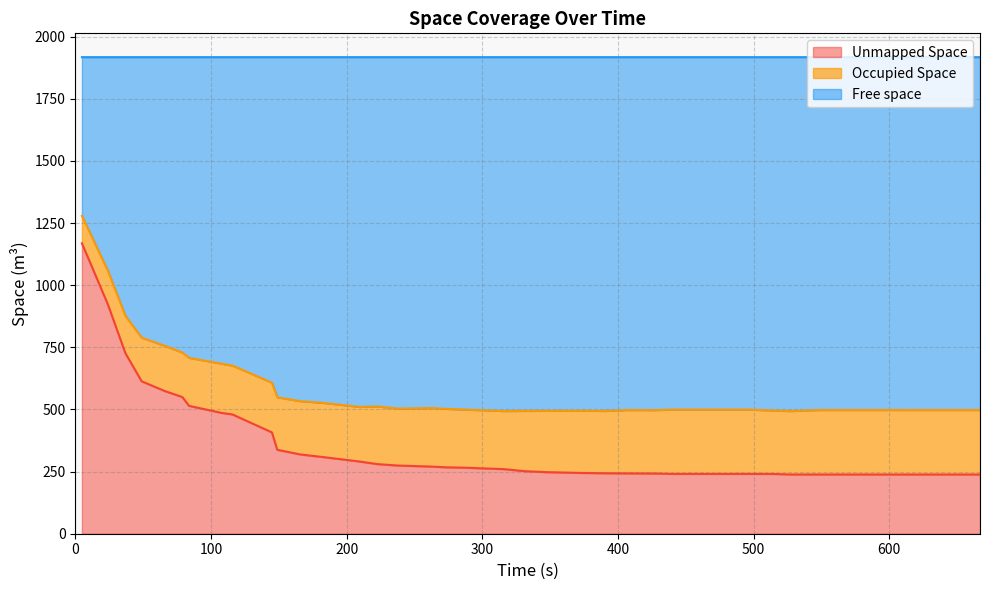

What is the minimum value shown in the chart?

238.4